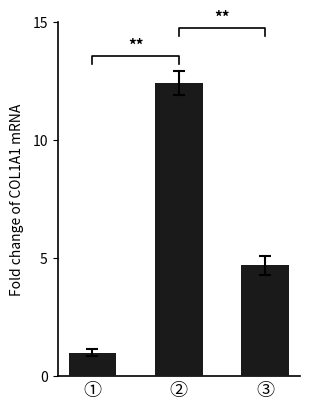

Rank the categories by value from highest to lowest.

②, ③, ①